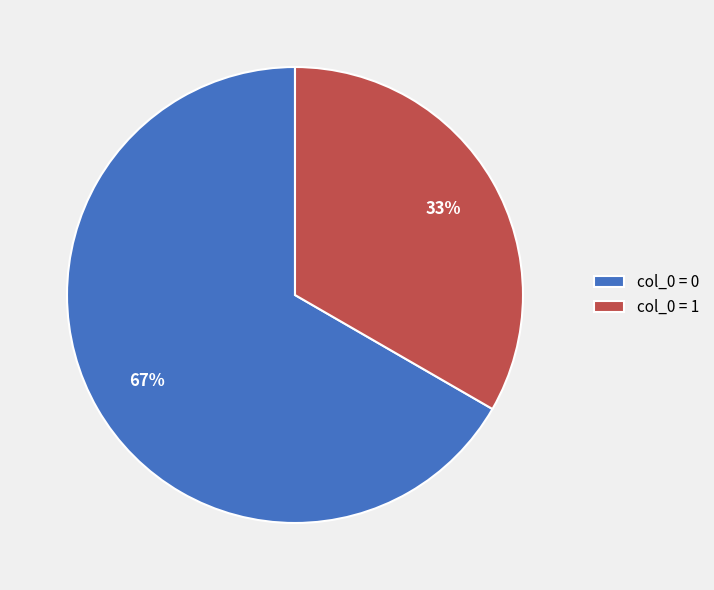

Is it true that col_0 = 1 is 27% of the pie?

False